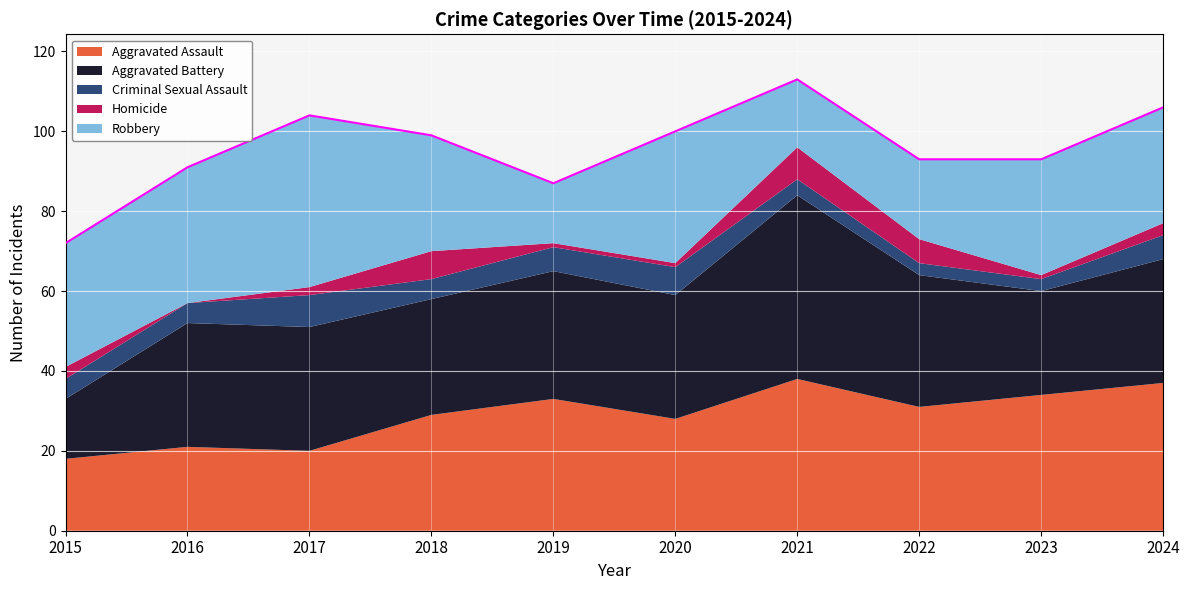

How many lines are shown in the chart?

5